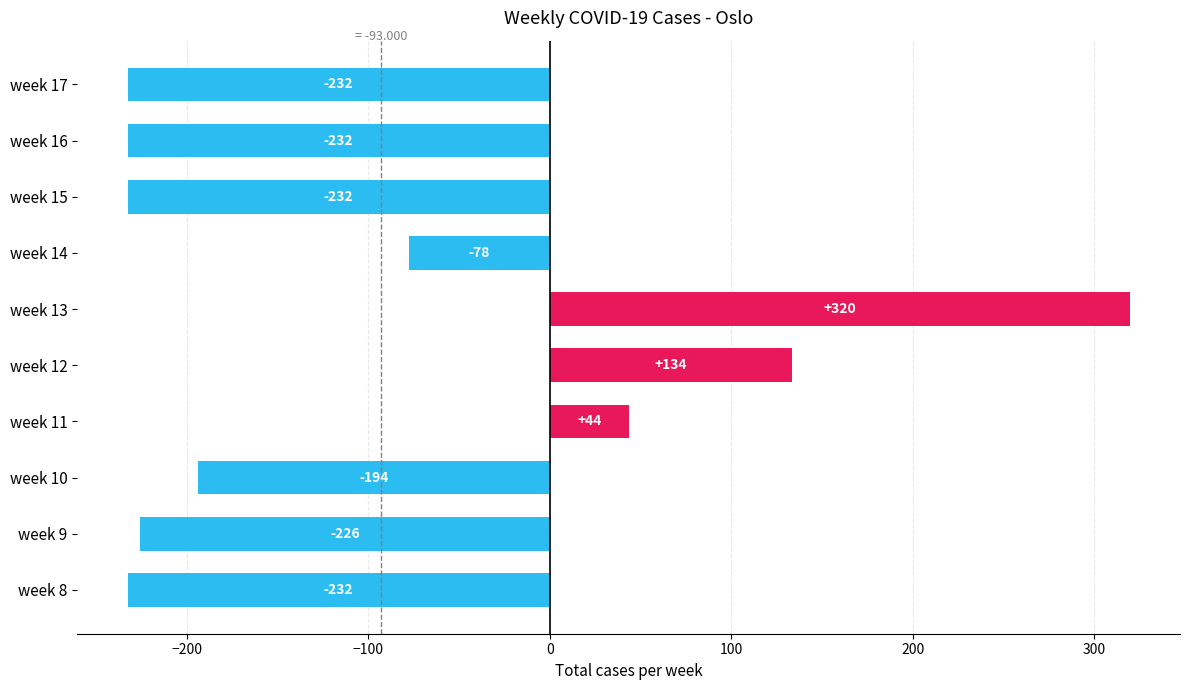

What is the difference between the maximum and second lowest values?

552.0